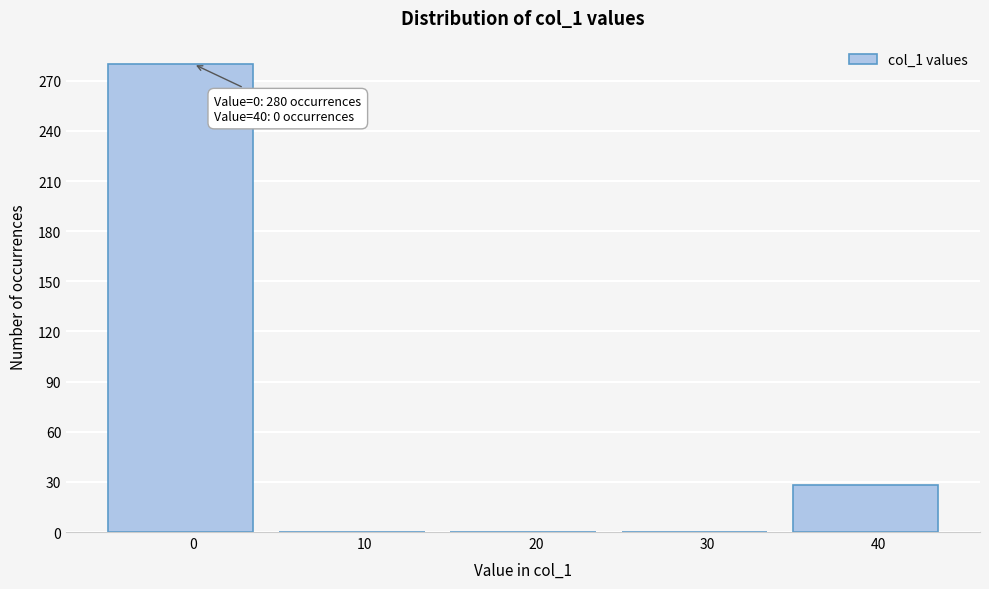

Reading right to left, what are all the values shown in this chart?

40=28	30=0	20=0	10=0	0=280